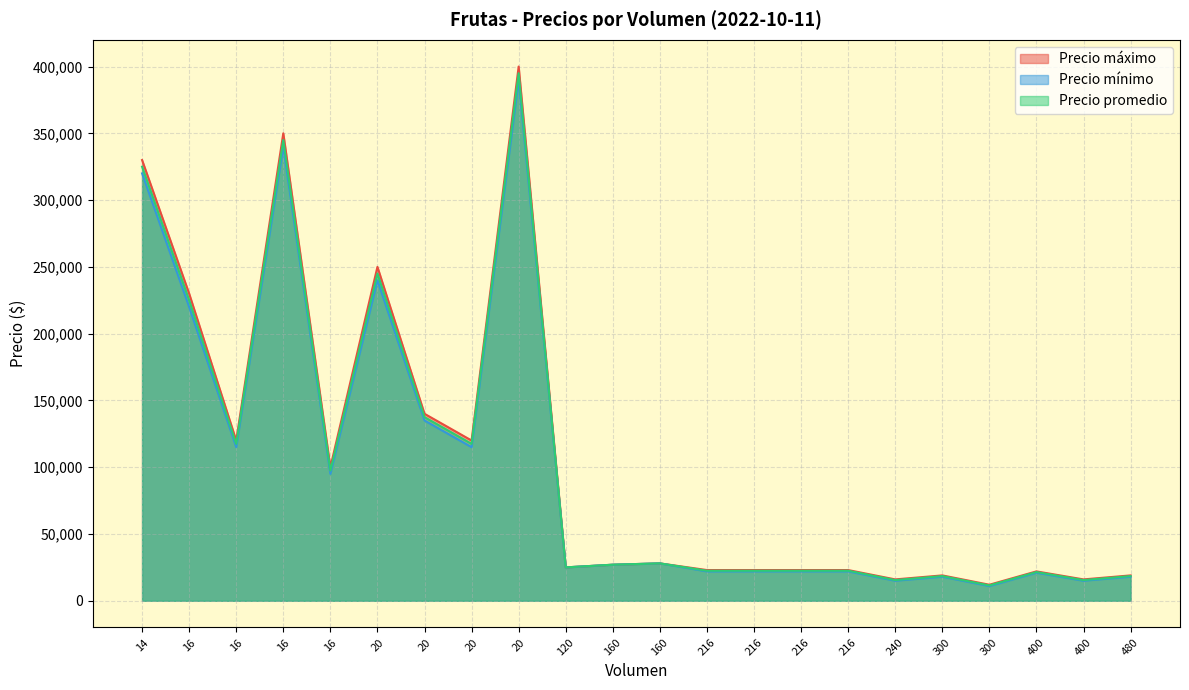

The value of Precio mínimo at 400 is 4243. True or false?

False